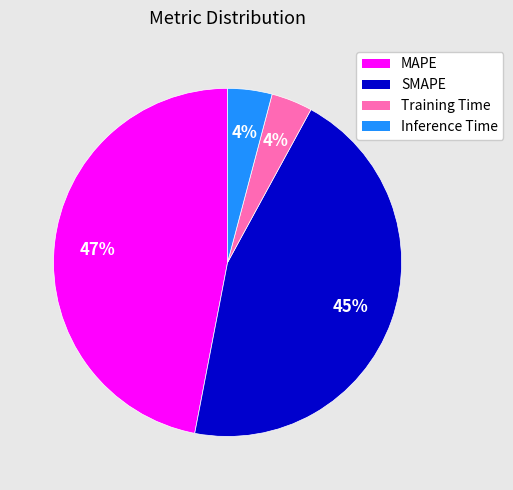

Count the number of slices in the pie.

4